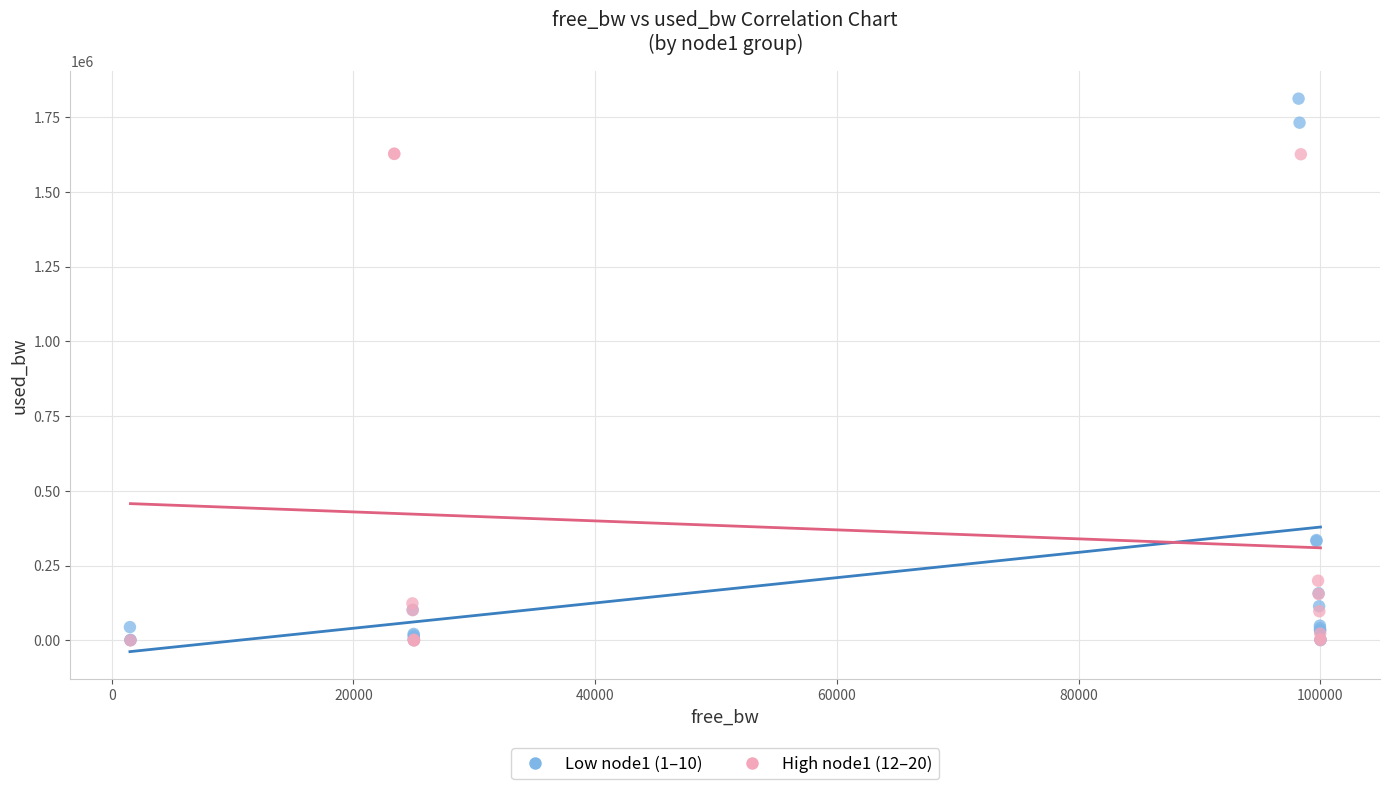

Which series contains the highest Y value?

Low node1 (1–10)